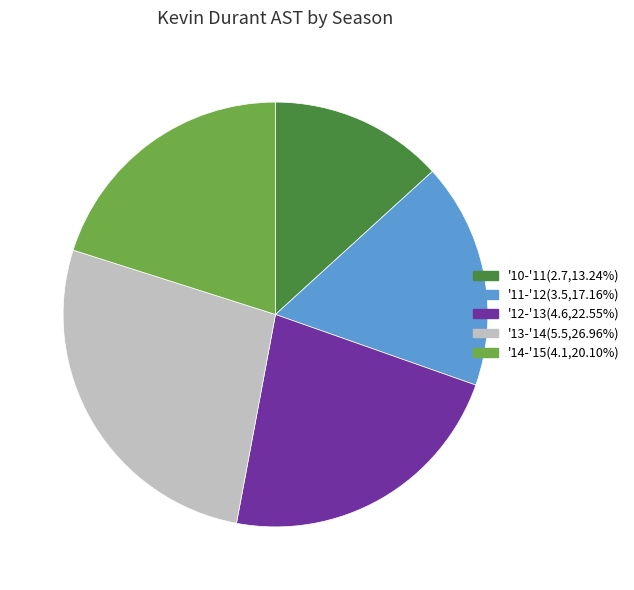

Which slice is the smallest?

'10-'11